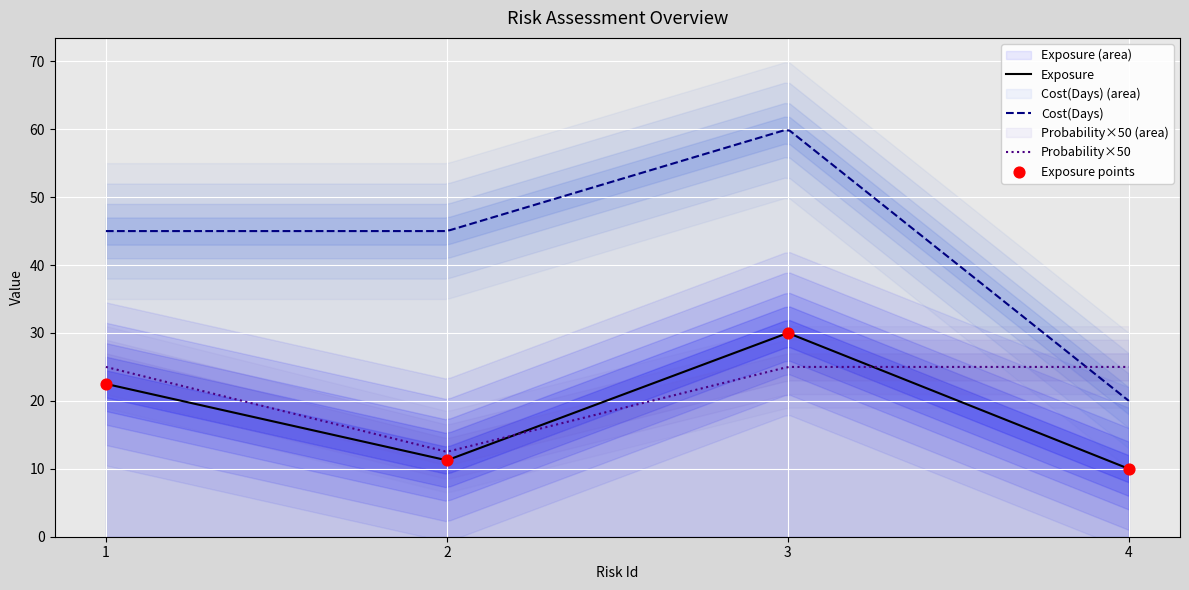

Which series contains the lowest Y value?

Probability